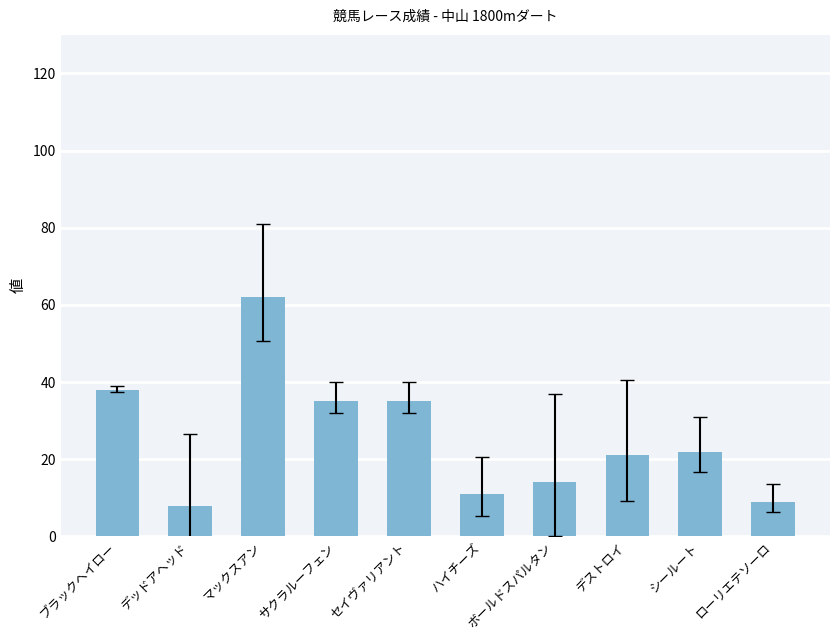

The value at マックスアン is 82. True or false?

False